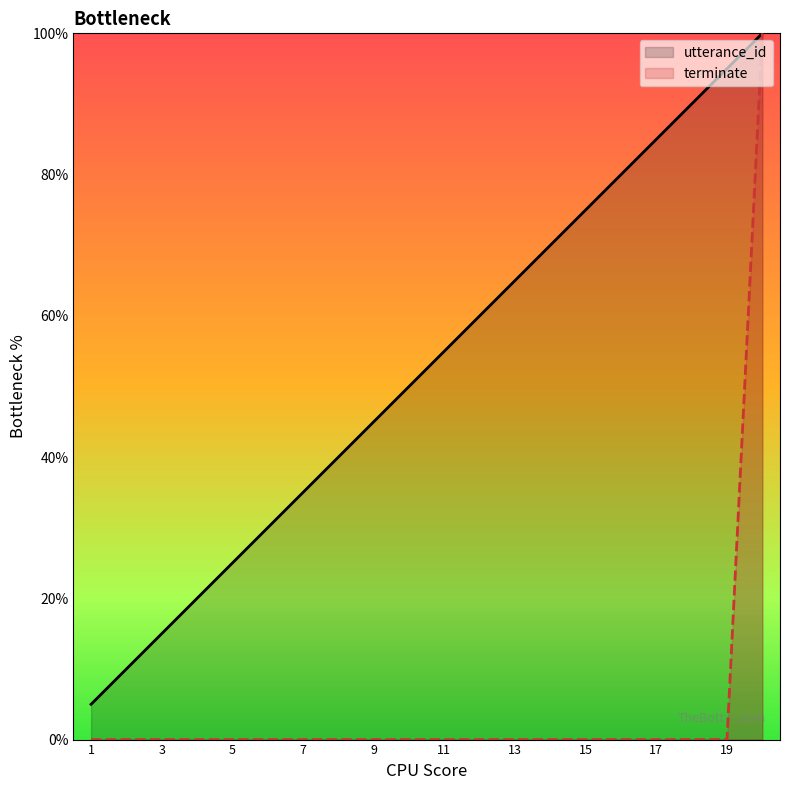

At how many categories does at least one series exceed 34?

14